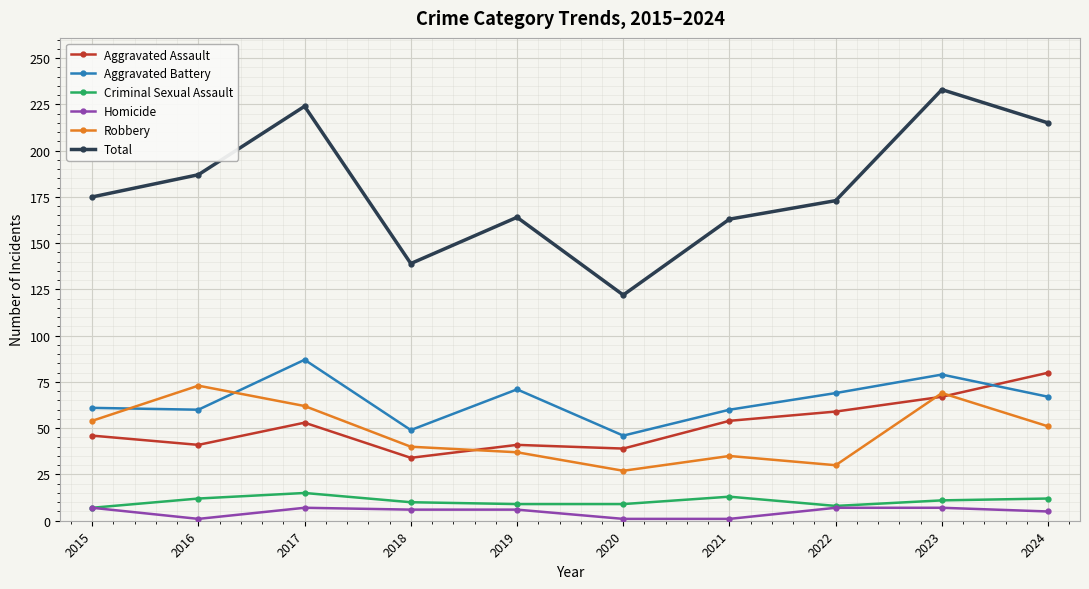

What is the difference between the maximum and minimum values in the Aggravated Battery series?

41